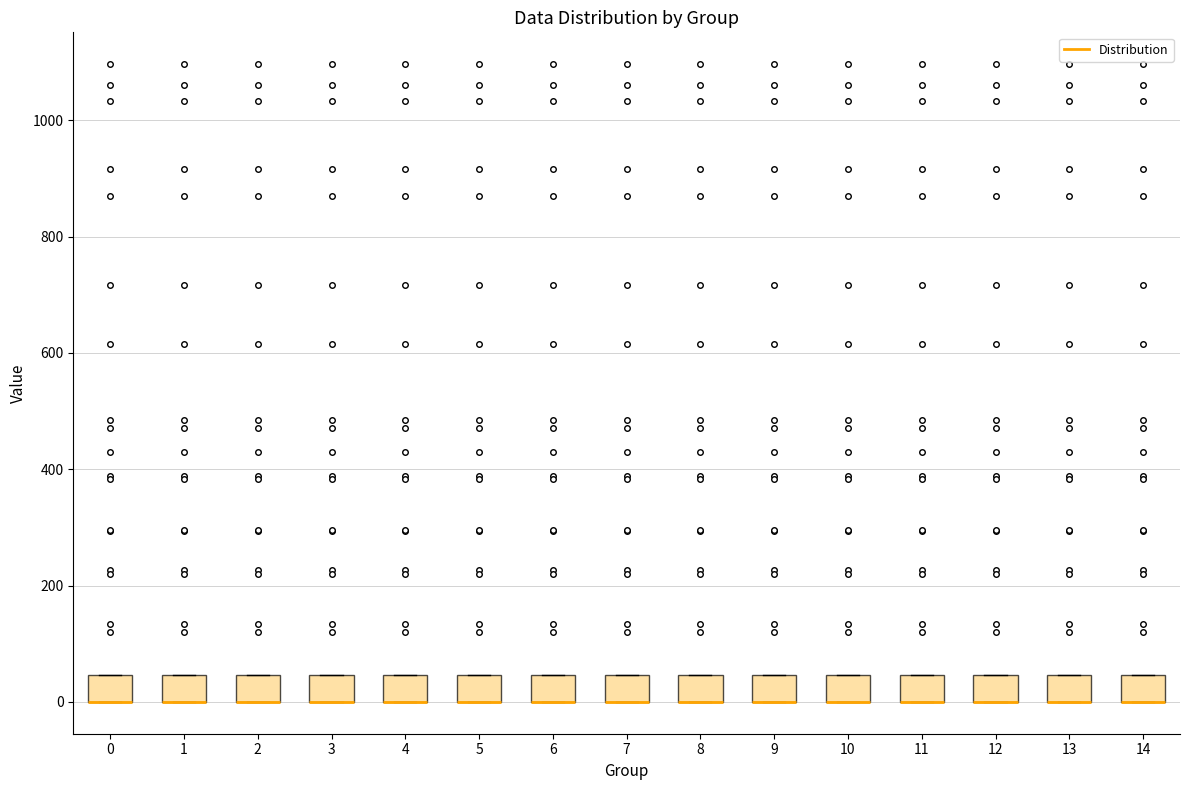

Reading left to right, read every box against the y-axis: the position of its median line, the range the box covers, and the ends of its whiskers. The values are not printed on the chart, so give them approximately, as read against the axis.

0: median 0 (drawn on the box's lower edge), box 0 to 40, whiskers 0 to 40
1: median 0 (drawn on the box's lower edge), box 0 to 40, whiskers 0 to 40
2: median 0 (drawn on the box's lower edge), box 0 to 40, whiskers 0 to 40
3: median 0 (drawn on the box's lower edge), box 0 to 40, whiskers 0 to 40
4: median 0 (drawn on the box's lower edge), box 0 to 40, whiskers 0 to 40
5: median 0 (drawn on the box's lower edge), box 0 to 40, whiskers 0 to 40
6: median 0 (drawn on the box's lower edge), box 0 to 40, whiskers 0 to 40
7: median 0 (drawn on the box's lower edge), box 0 to 40, whiskers 0 to 40
8: median 0 (drawn on the box's lower edge), box 0 to 40, whiskers 0 to 40
9: median 0 (drawn on the box's lower edge), box 0 to 40, whiskers 0 to 40
10: median 0 (drawn on the box's lower edge), box 0 to 40, whiskers 0 to 40
11: median 0 (drawn on the box's lower edge), box 0 to 40, whiskers 0 to 40
12: median 0 (drawn on the box's lower edge), box 0 to 40, whiskers 0 to 40
13: median 0 (drawn on the box's lower edge), box 0 to 40, whiskers 0 to 40
14: median 0 (drawn on the box's lower edge), box 0 to 40, whiskers 0 to 40